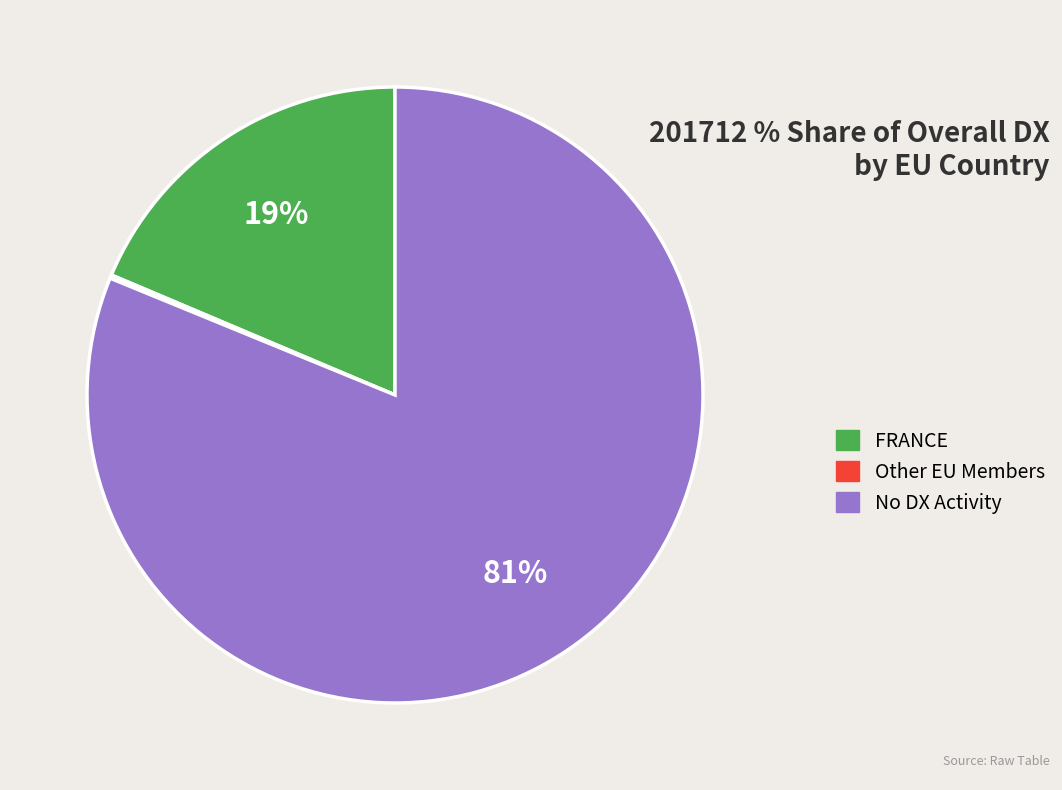

Which category has the biggest portion of the pie?

No DX Activity